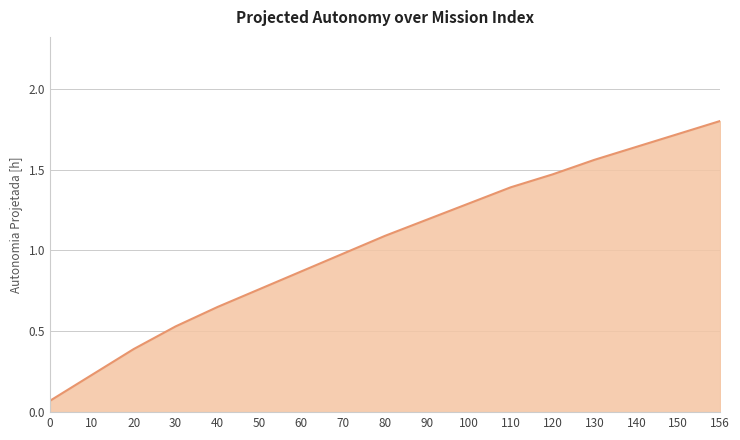

Rank the categories by value from highest to lowest.

156, 150, 140, 130, 120, 110, 100, 90, 80, 70, 60, 50, 40, 30, 20, 10, 0